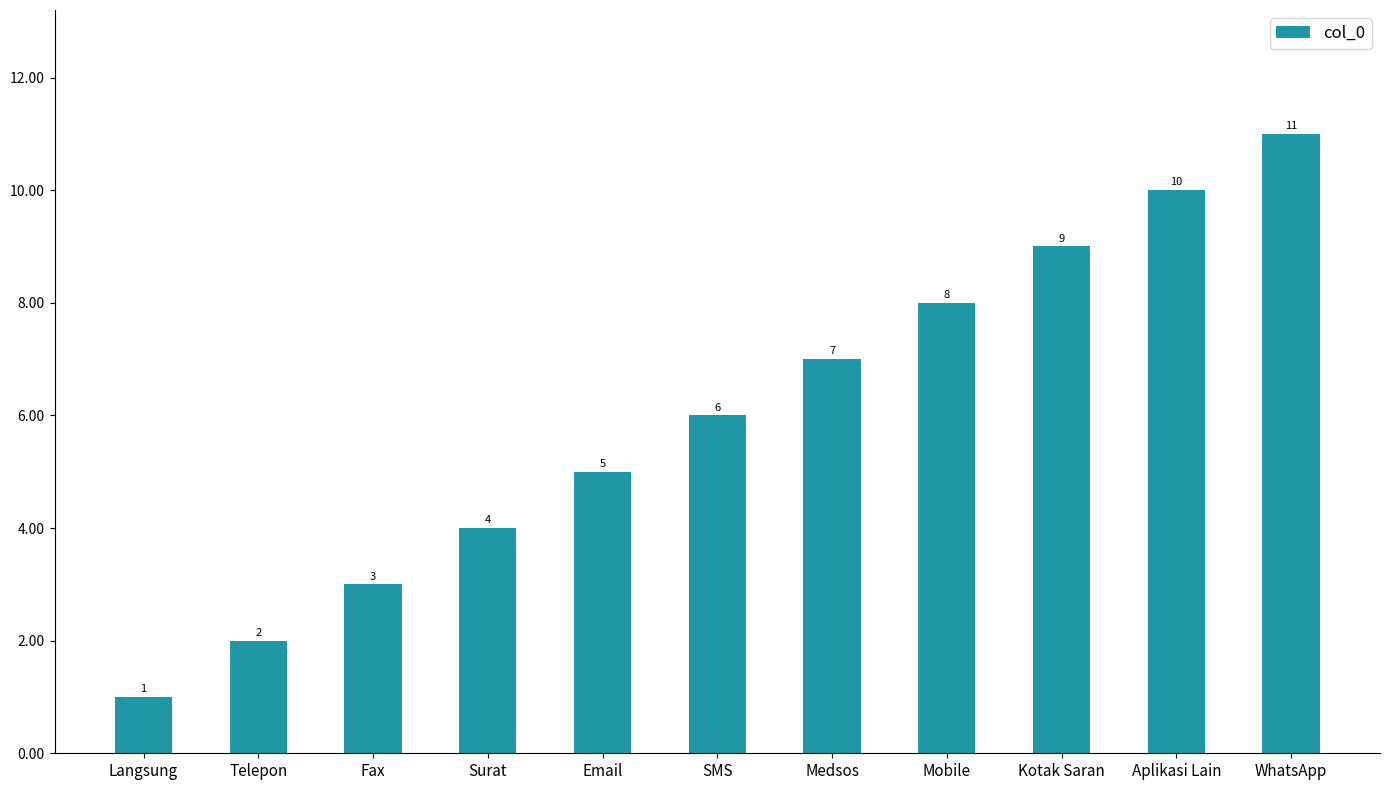

What is the label of the 8th bar from the right?

Surat